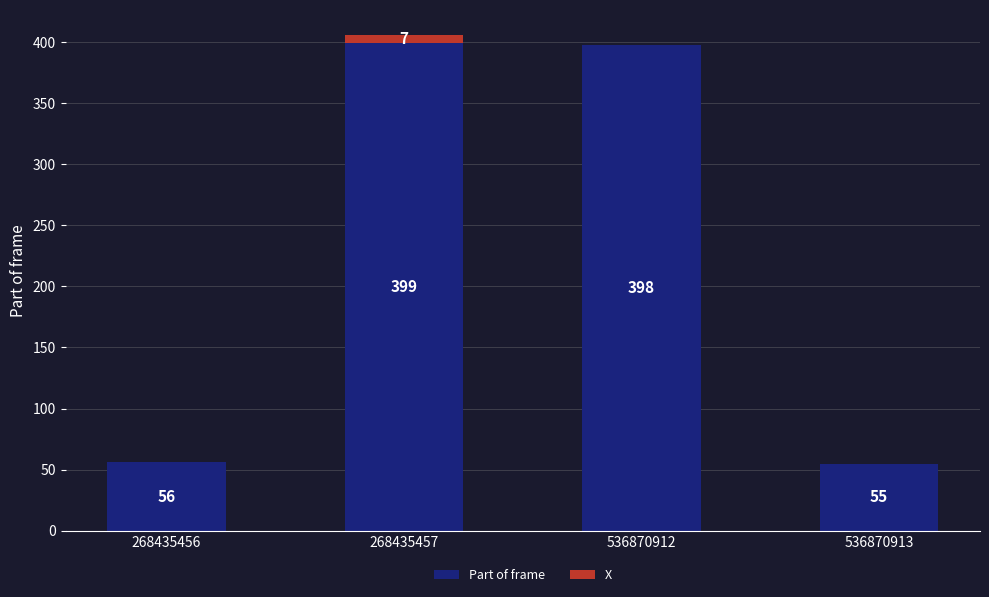

Is it true that Part of frame equals 55 at 536870913?

True